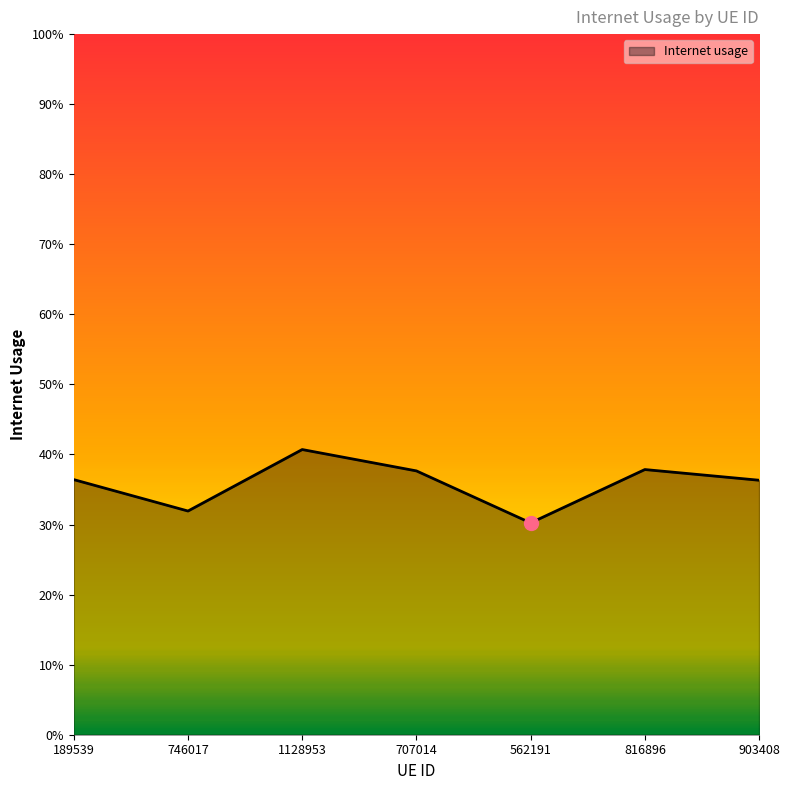

True or false: the data has more than 0 interior local peaks.

True